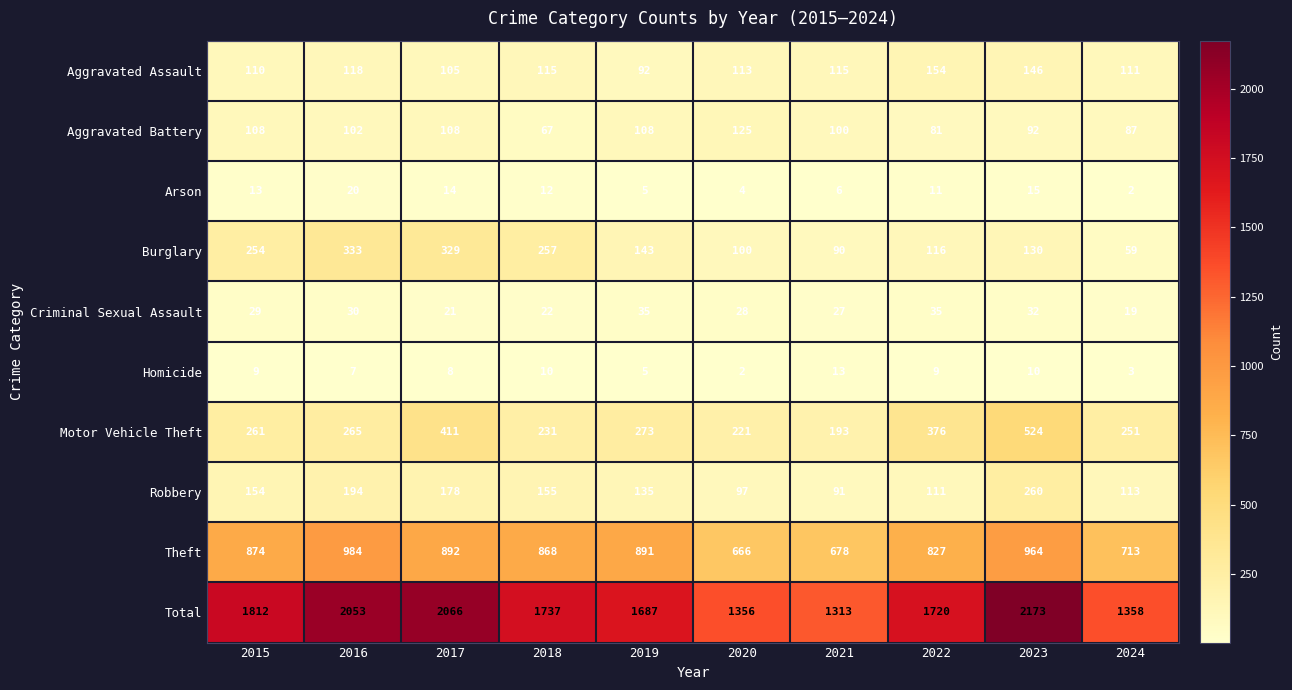

What is the difference between the highest and lowest values at 2019?

1682